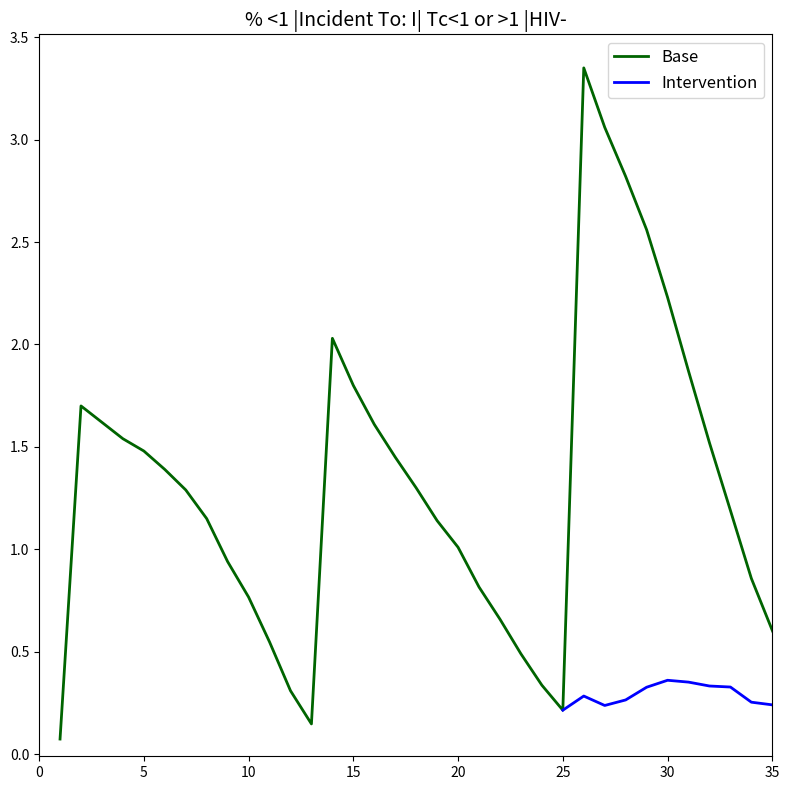

Count the number of values greater than 1.

22